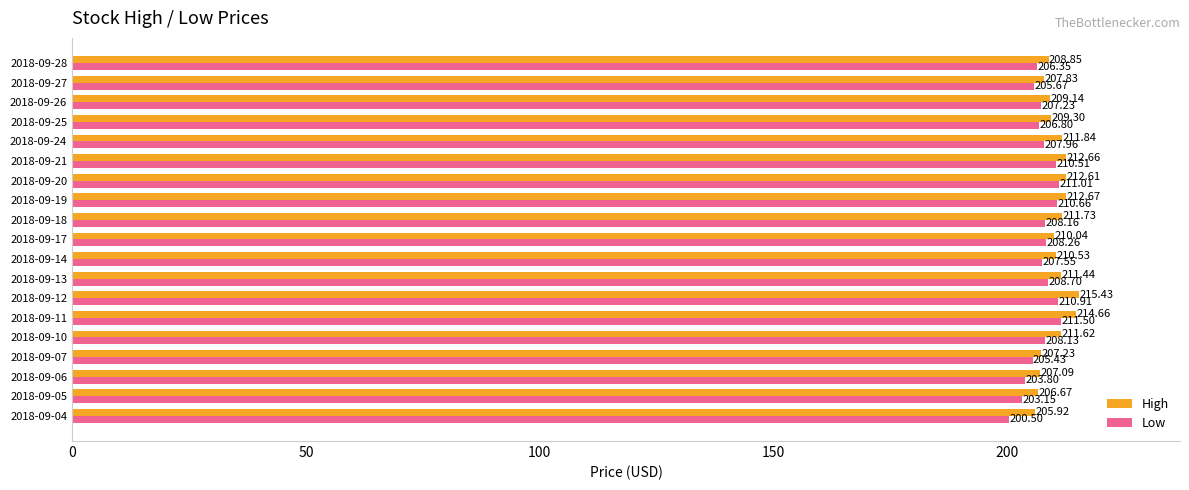

List the series in order of their peak value, highest first.

High, Low